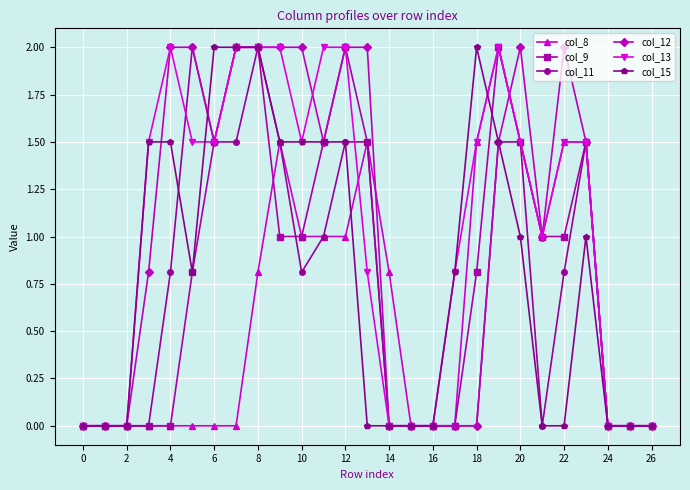

True or false: col_9 has more than 1 points higher than both neighbors.

True